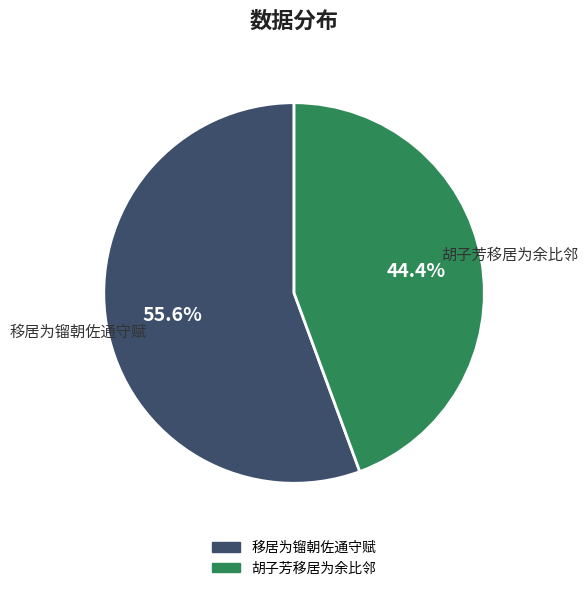

How many slices are in this pie chart?

2